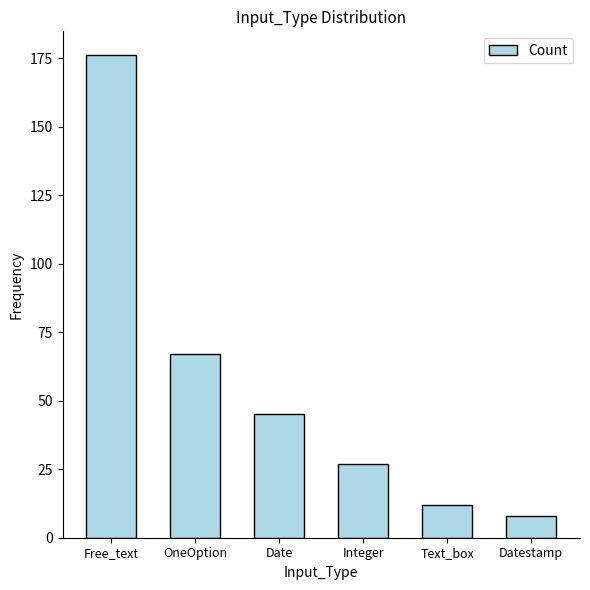

The chart shows a value of 41 at Integer. True or false?

False